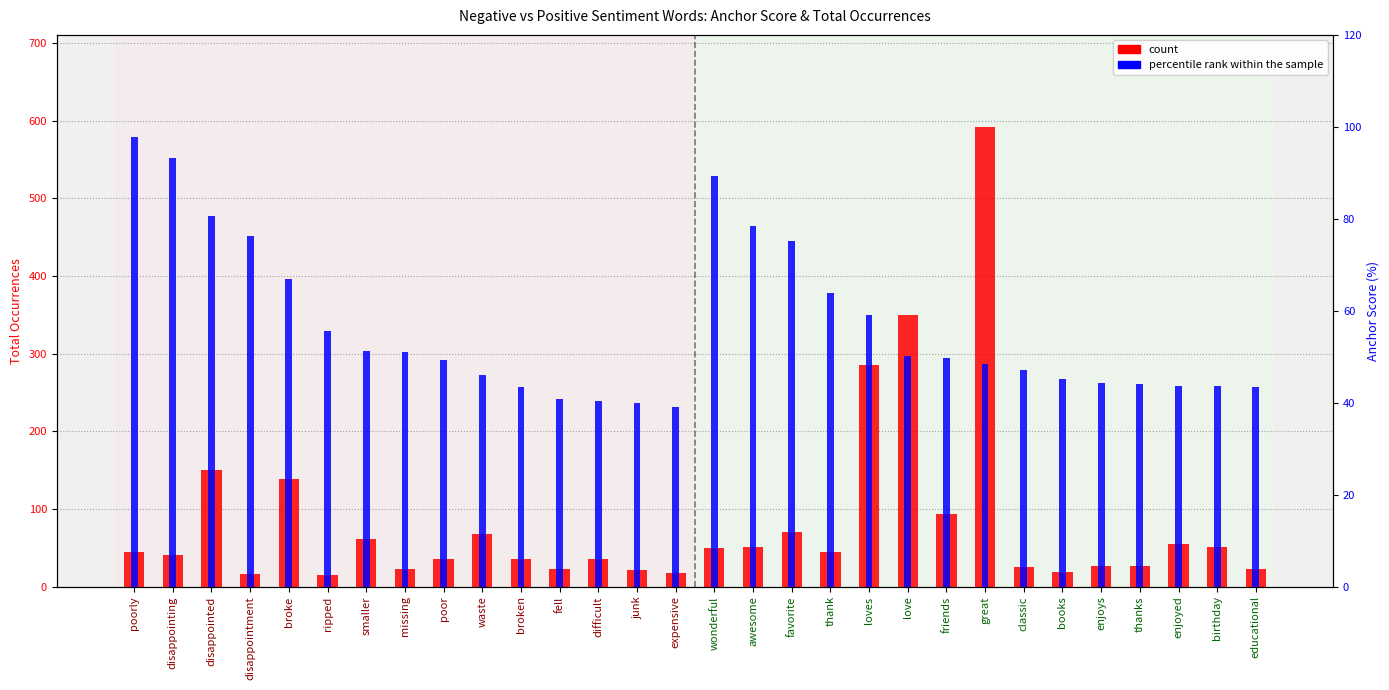

Reading left to right, transcribe all the data shown in this chart.

count: 45.0	41.0	150.0	16.0	138.0	15.0	61.0	23.0	35.0	68.0	36.0	23.0	36.0	22.0	18.0	50.0	51.0	70.0	44.0	285.0	350.0	94.0	592.0	25.0	19.0	27.0	26.0	55.0	51.0	23.0
percentile rank within the sample: 97.8	93.2	80.6	76.2	67.0	55.6	51.3	51.1	49.3	45.9	43.4	40.7	40.4	40.0	39.1	89.3	78.5	75.3	63.8	59.1	50.1	49.7	48.5	47.2	45.2	44.3	44.1	43.7	43.6	43.4